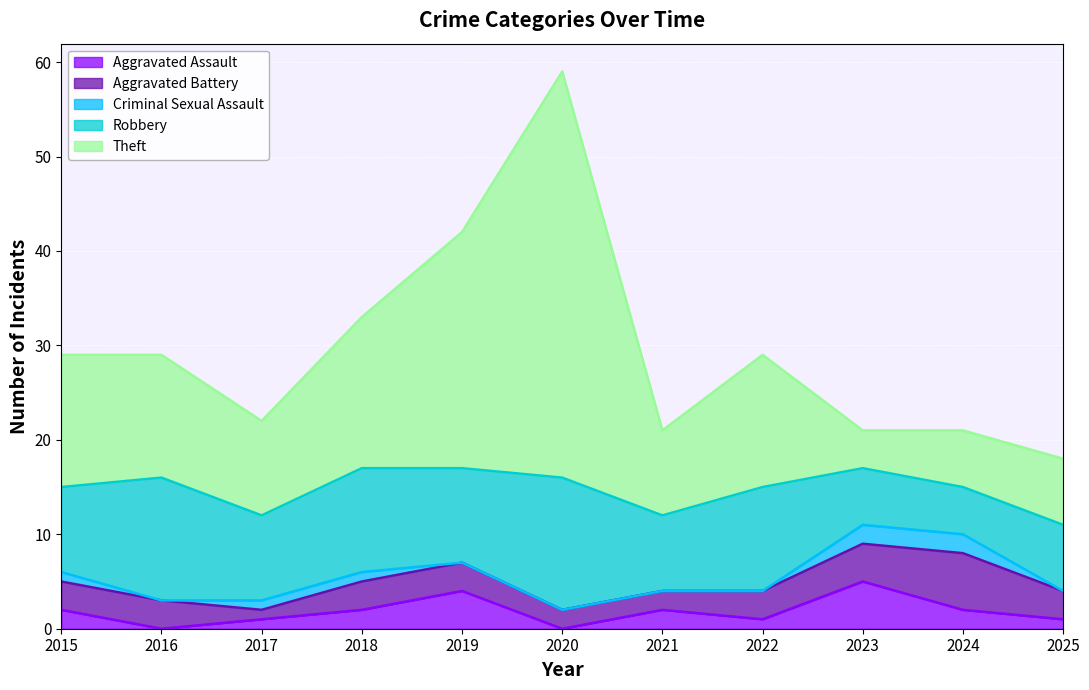

How many distinct data groups are displayed?

5